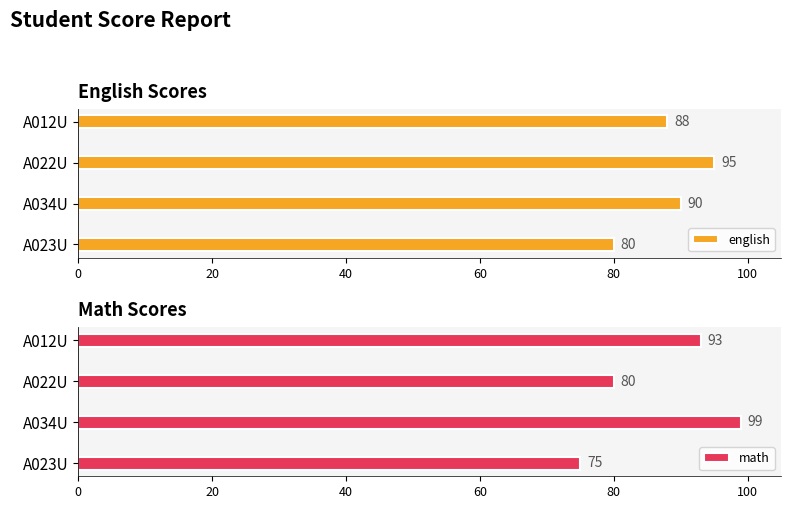

What are all the series names shown in the legend?

english, math